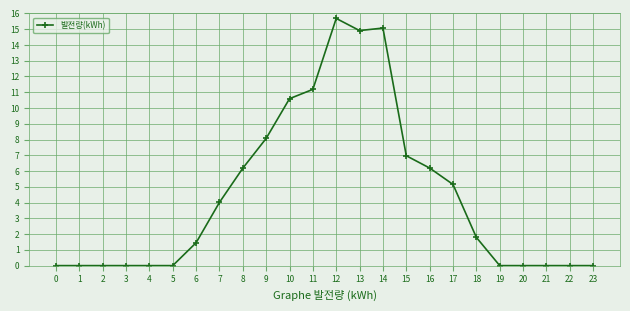

At which label does the data first exceed 1?

6